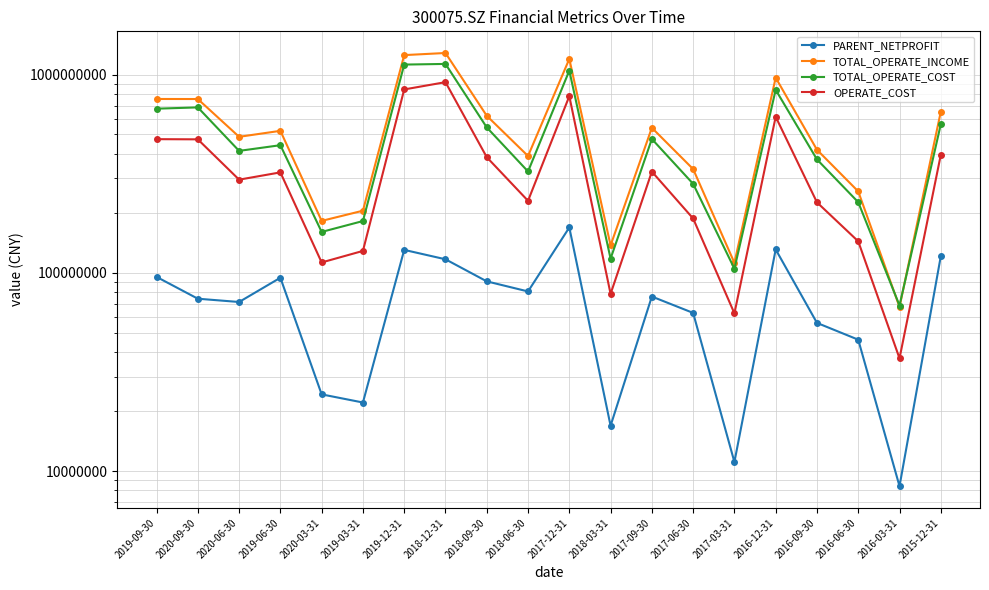

List the labels in order of PARENT_NETPROFIT value, largest first.

2017-12-31, 2016-12-31, 2019-12-31, 2015-12-31, 2018-12-31, 2019-09-30, 2019-06-30, 2018-09-30, 2018-06-30, 2017-09-30, 2020-09-30, 2020-06-30, 2017-06-30, 2016-09-30, 2016-06-30, 2020-03-31, 2019-03-31, 2018-03-31, 2017-03-31, 2016-03-31